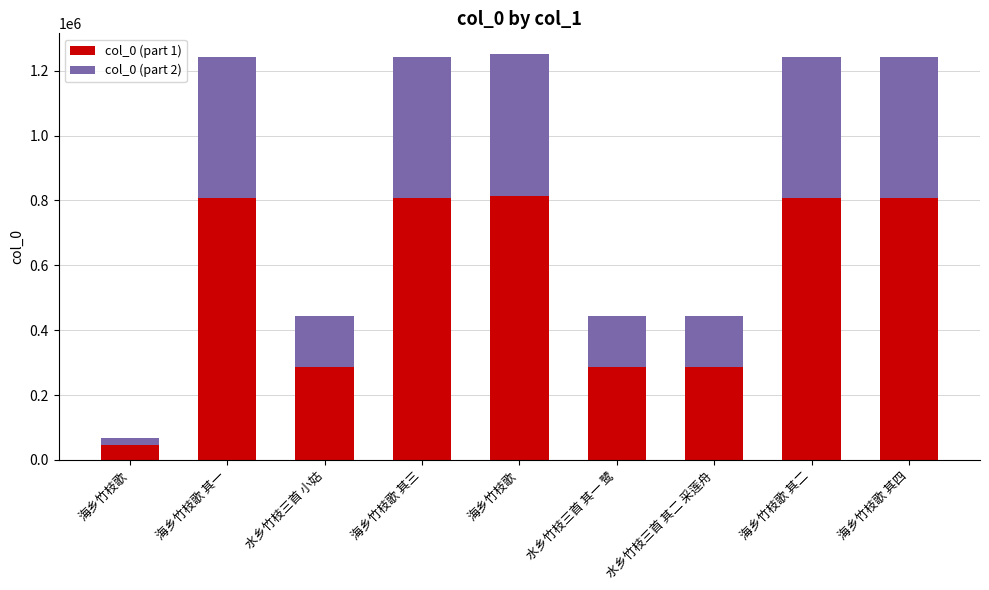

Which series has the widest spread of values?

col_0 (part 1)